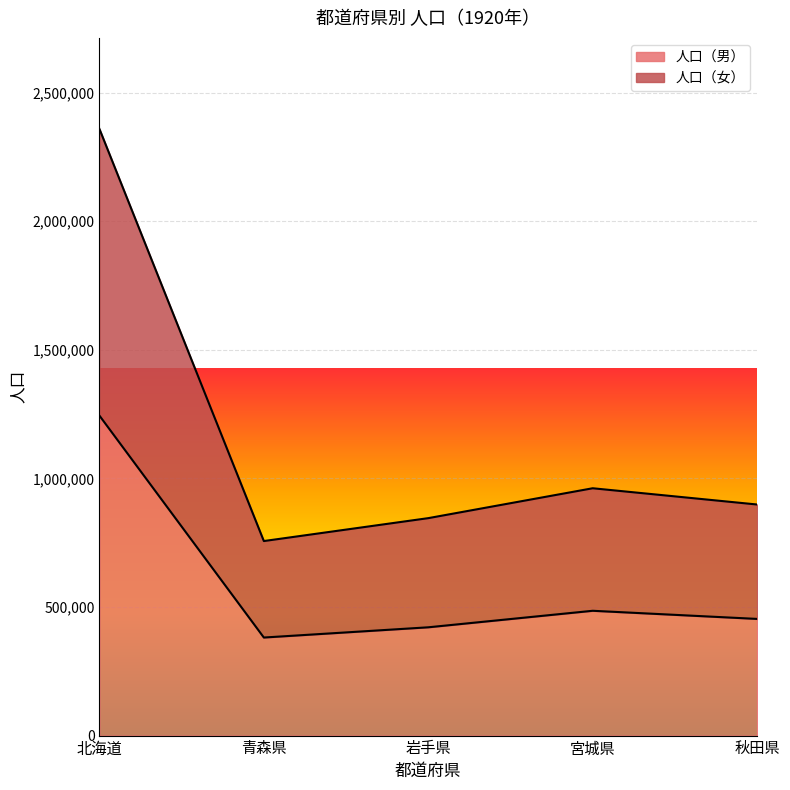

Which series changed the most between 岩手県 and 秋田県?

人口（女）